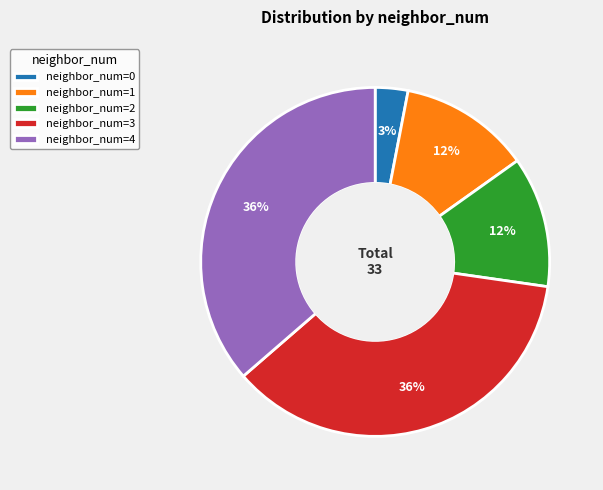

Count the number of slices in the pie.

5